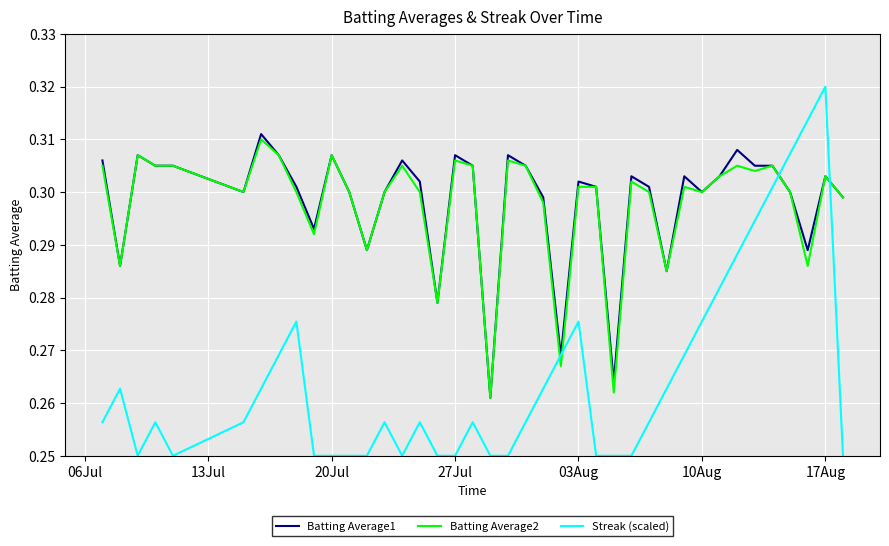

Which series has the widest spread of values?

Streak (scaled)